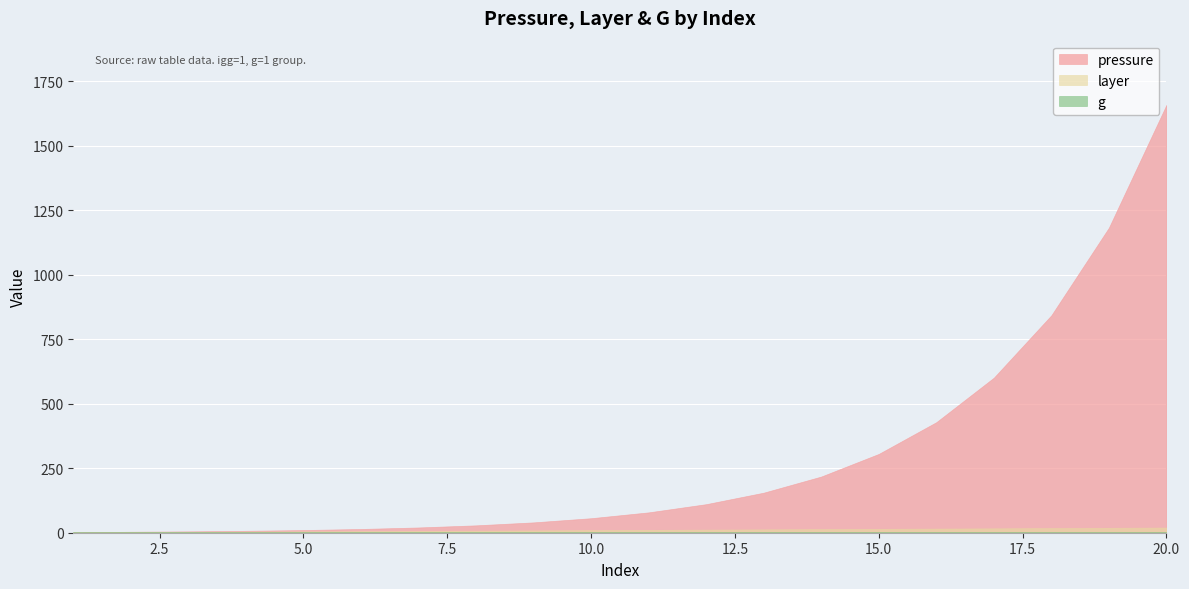

Which series has the widest spread of values?

pressure